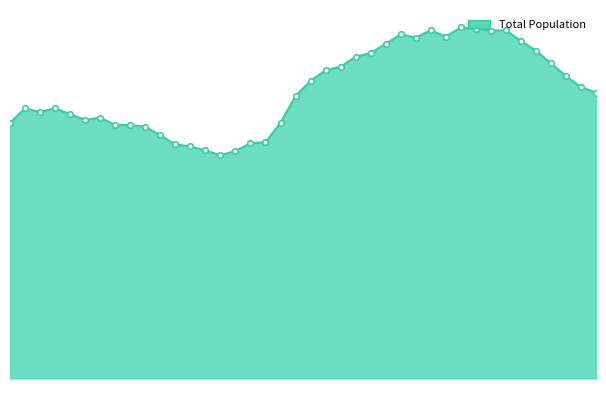

Count the number of categories in the chart.

40